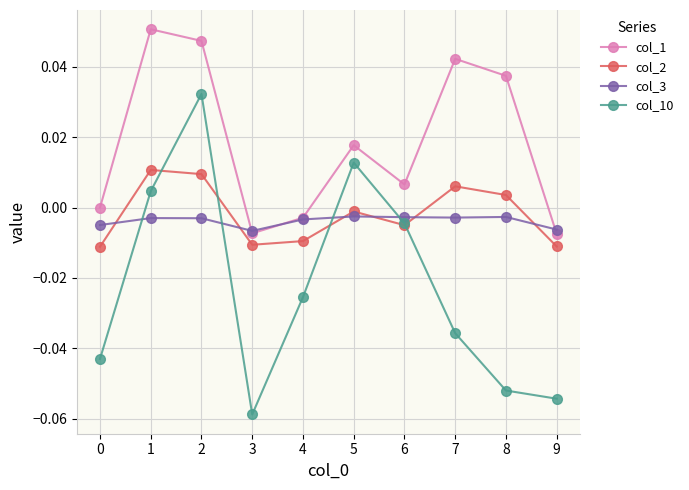

True or false: col_10 has a value of 0.0 at 1.

True